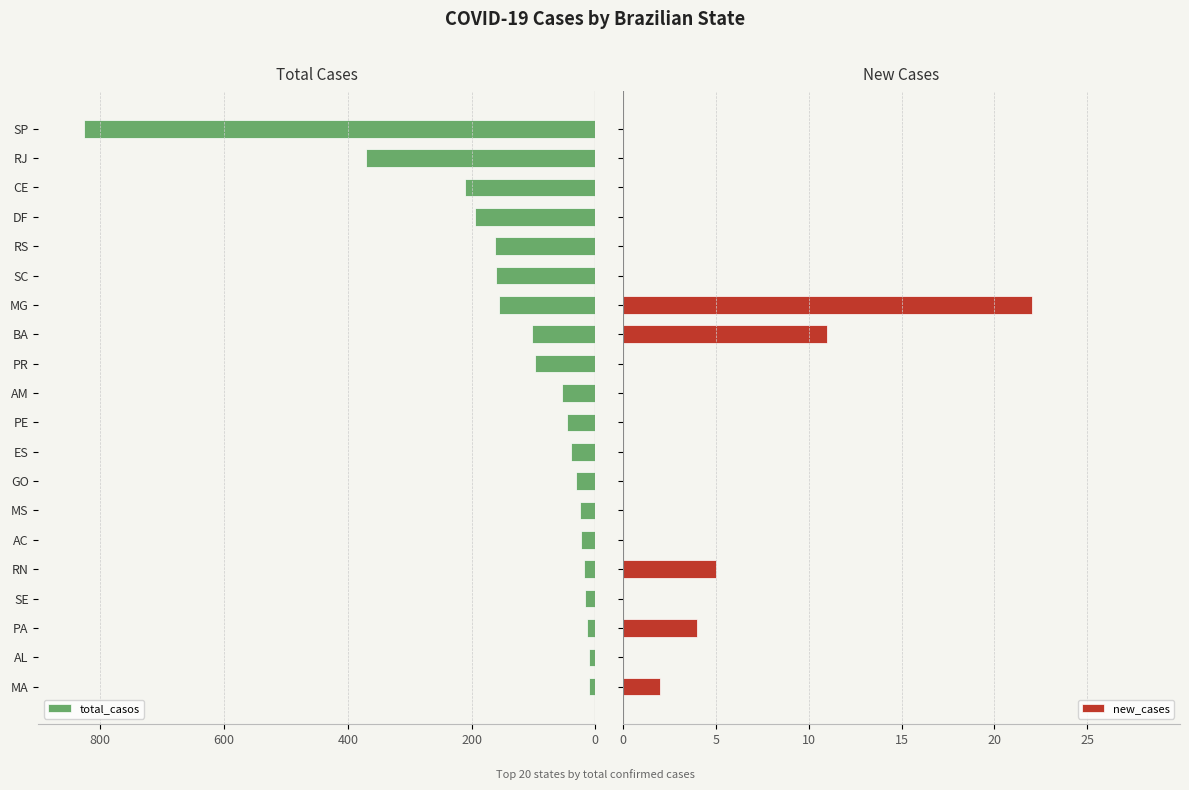

Reading left to right, transcribe all the data shown in this chart.

total_casos: -10	-11	-13	-16	-19	-23	-24	-32	-40	-46	-54	-97	-102	-155	-160	-162	-195	-211	-370	-827
new_cases: 2	0	4	0	5	0	0	0	0	0	0	0	11	22	0	0	0	0	0	0